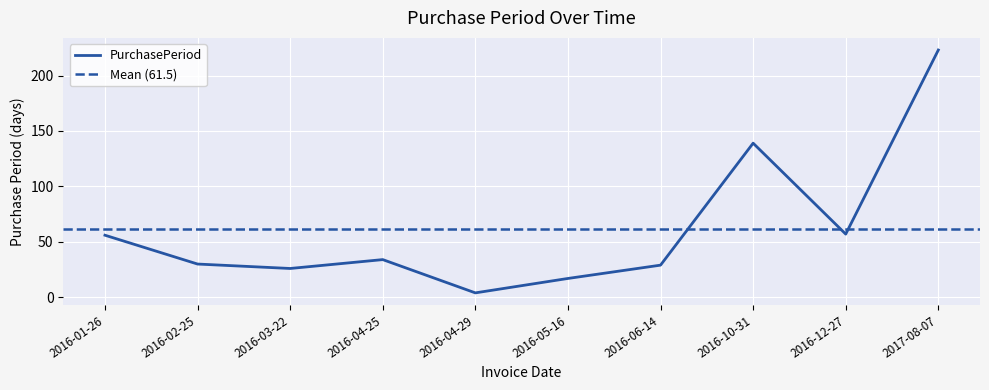

How many lines are shown in the chart?

1